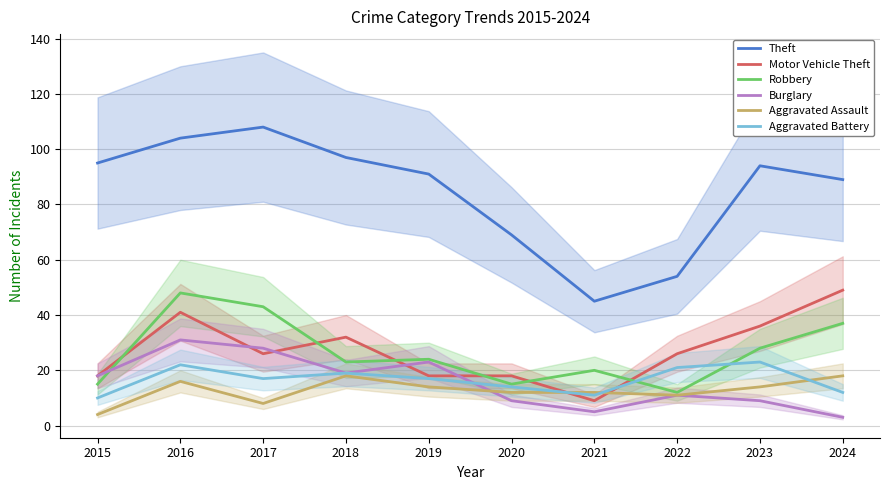

What is the highest value of the Aggravated Battery series?

23